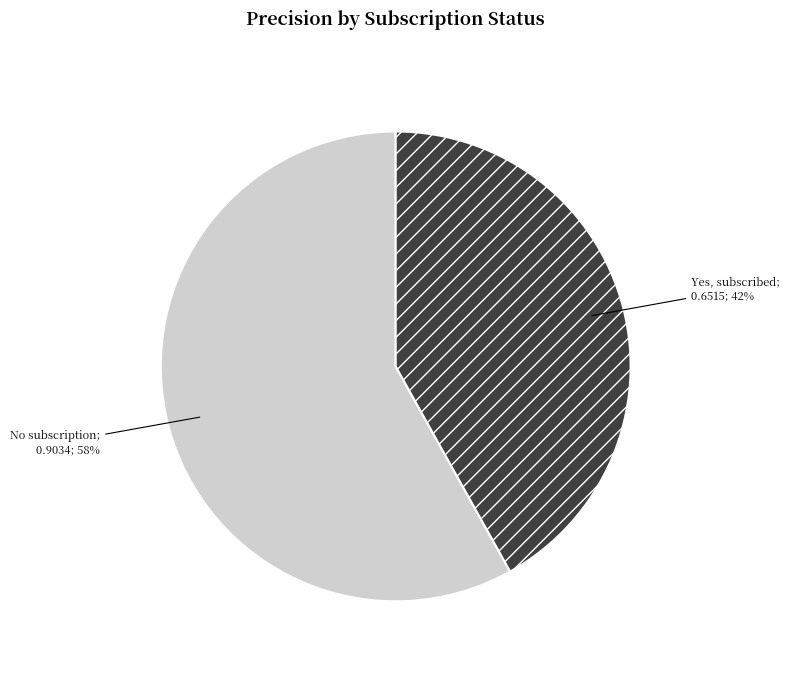

To the nearest percent, what is the average slice percentage?

50%